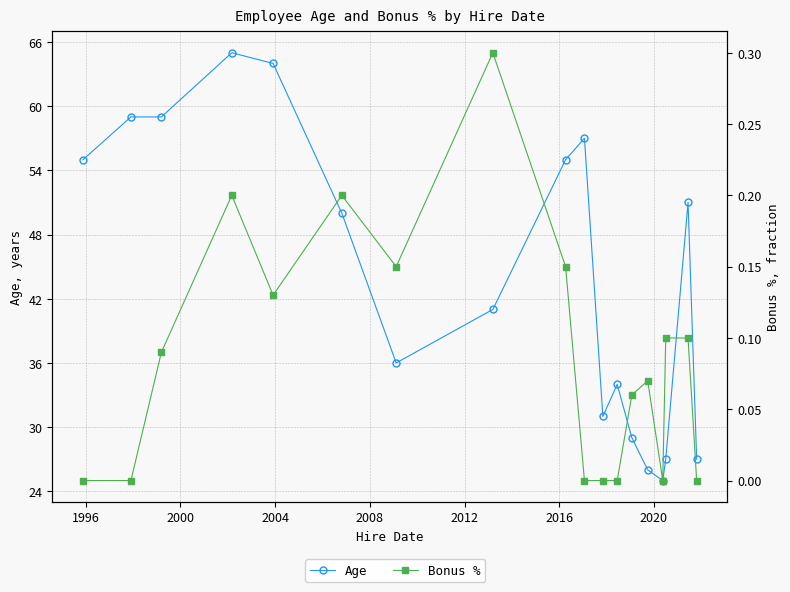

What is the maximum value for Age?

65.0